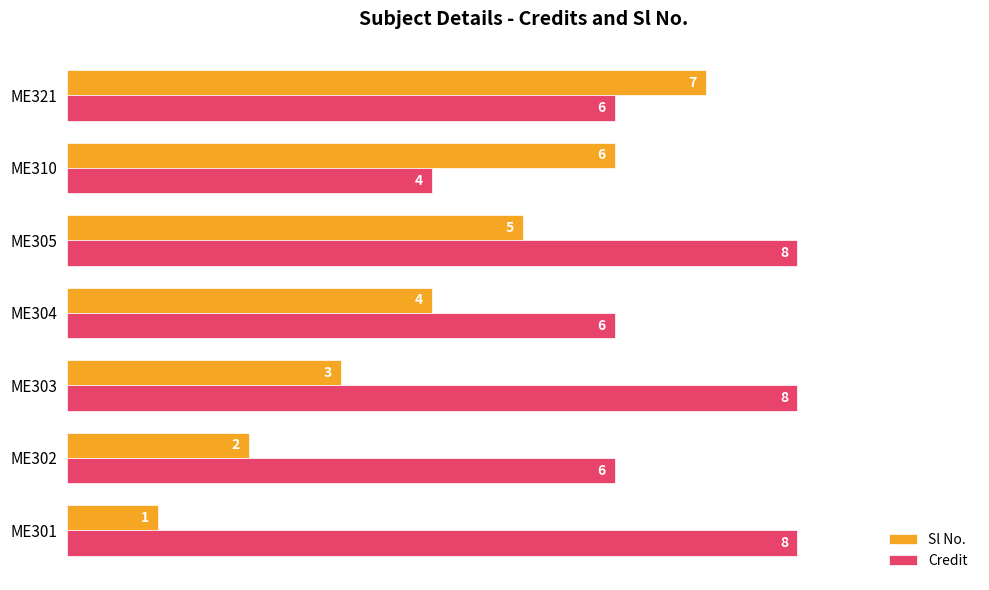

At how many categories does at least one series exceed 1?

7